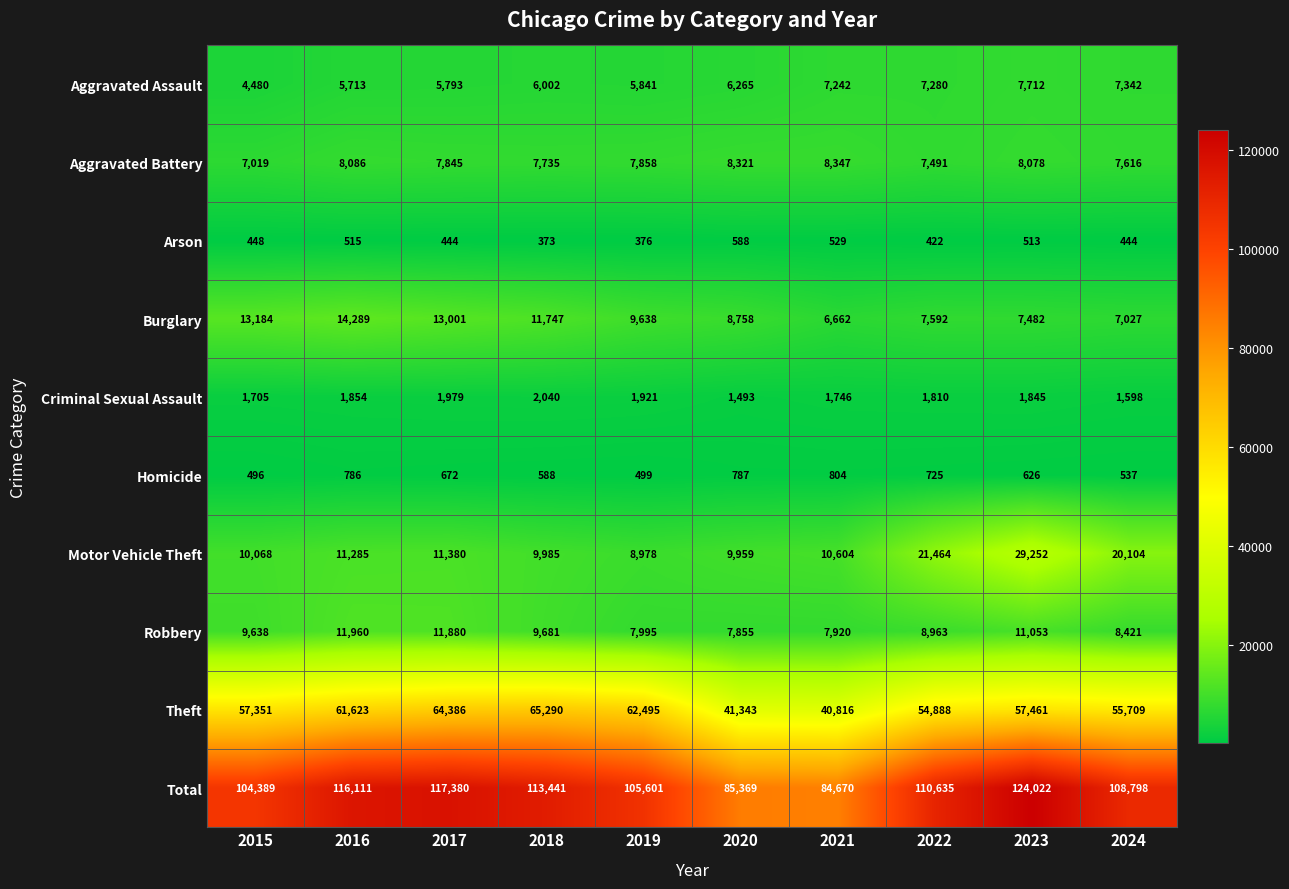

What is the difference between the second highest and minimum values in the Arson series?

156